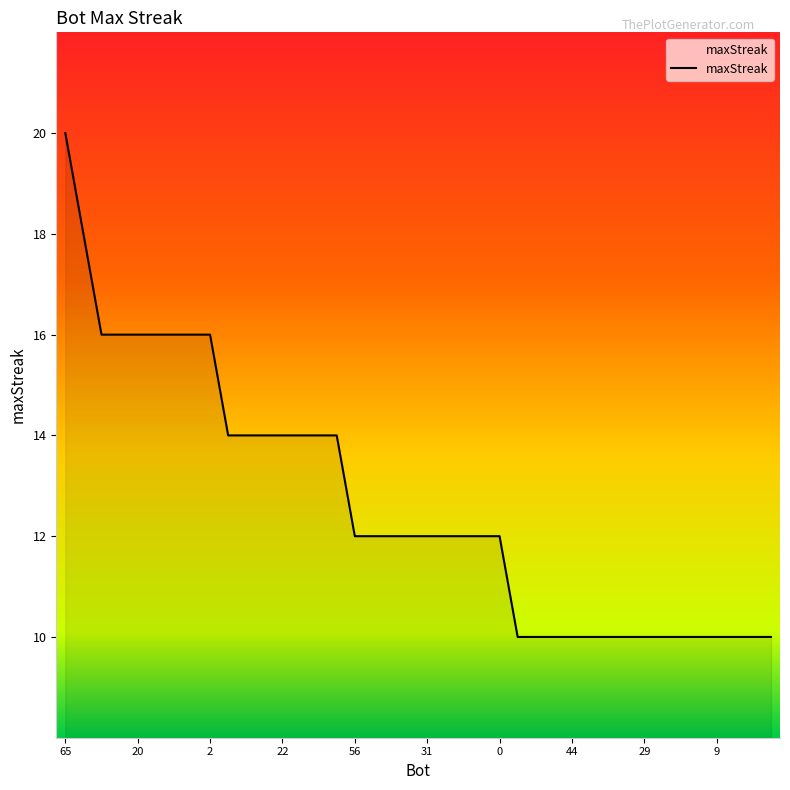

What is the difference between the maximum and minimum values?

10